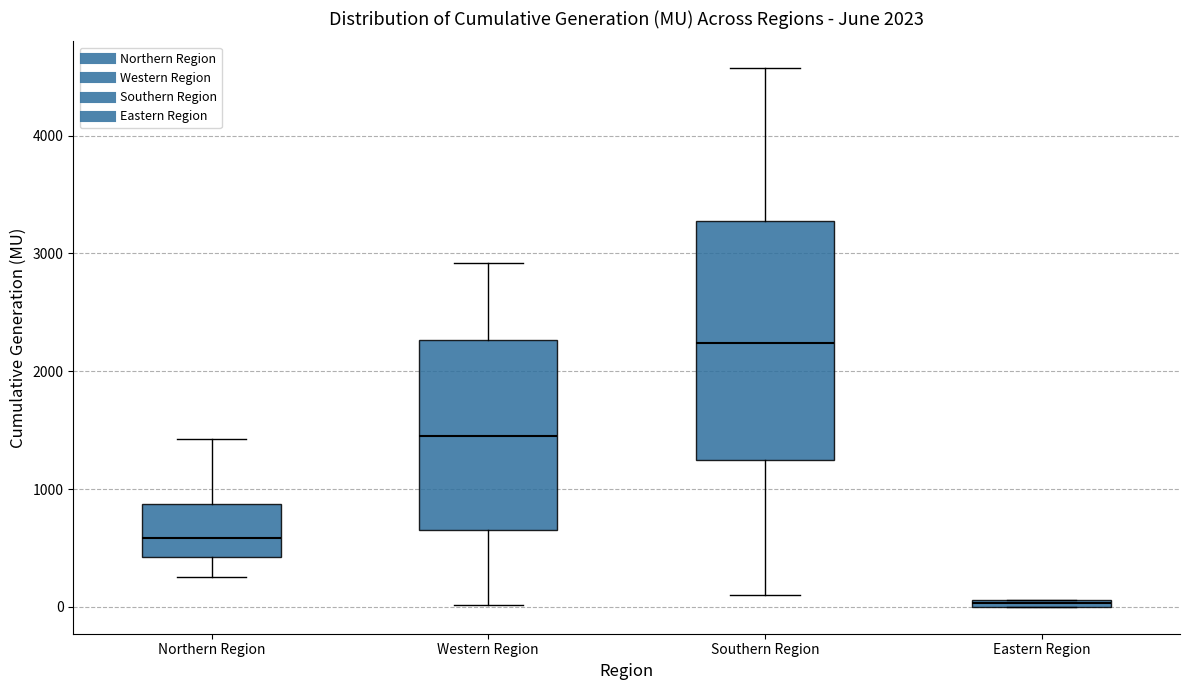

Comparing the boxes themselves (not the whiskers), which one is the tallest?

Southern Region